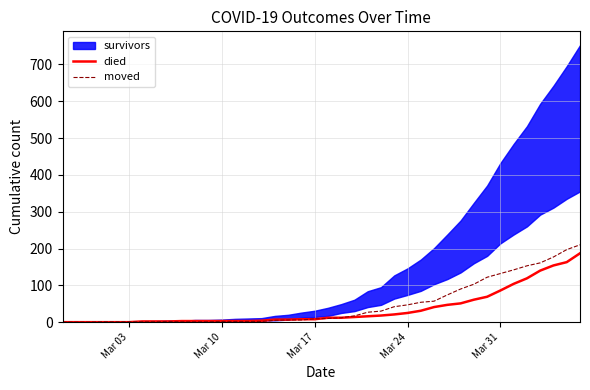

What is the maximum value for died?

187